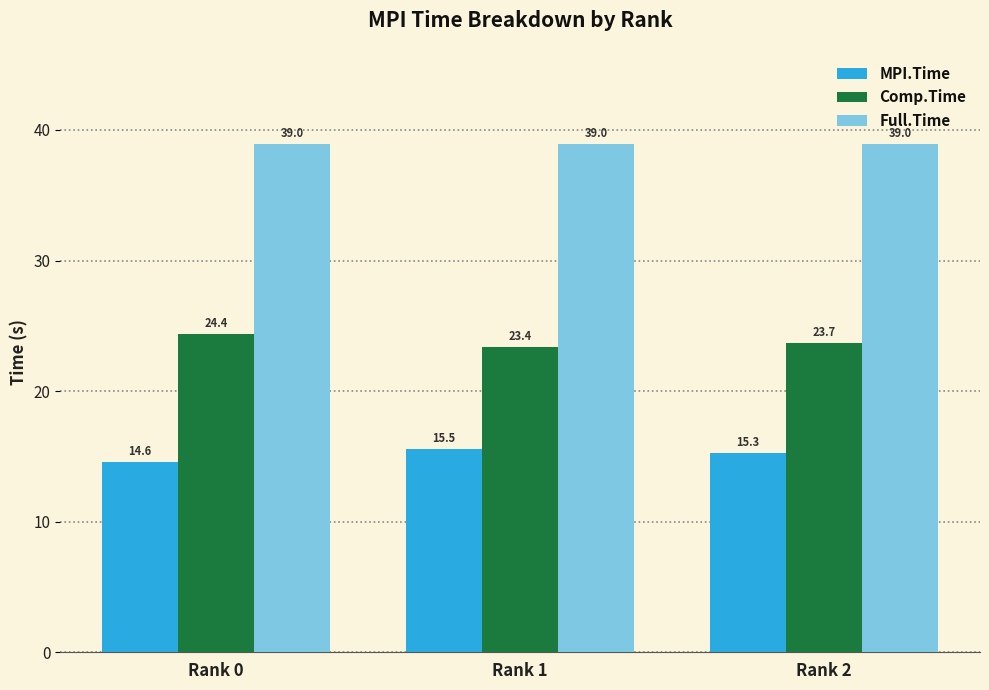

What are all the series names shown in the legend?

MPI.Time, Comp.Time, Full.Time